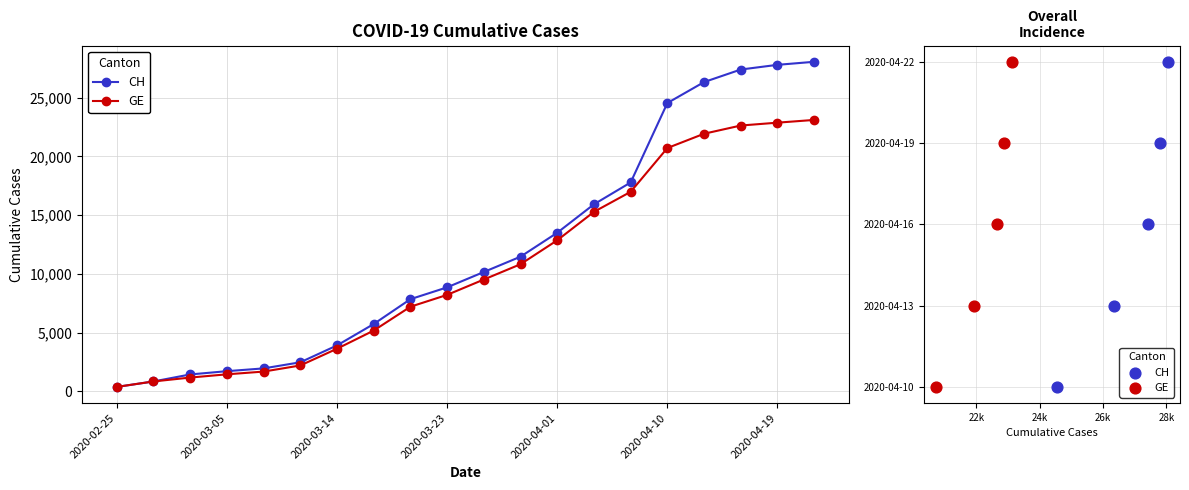

Which series has the widest spread of Y values?

CH